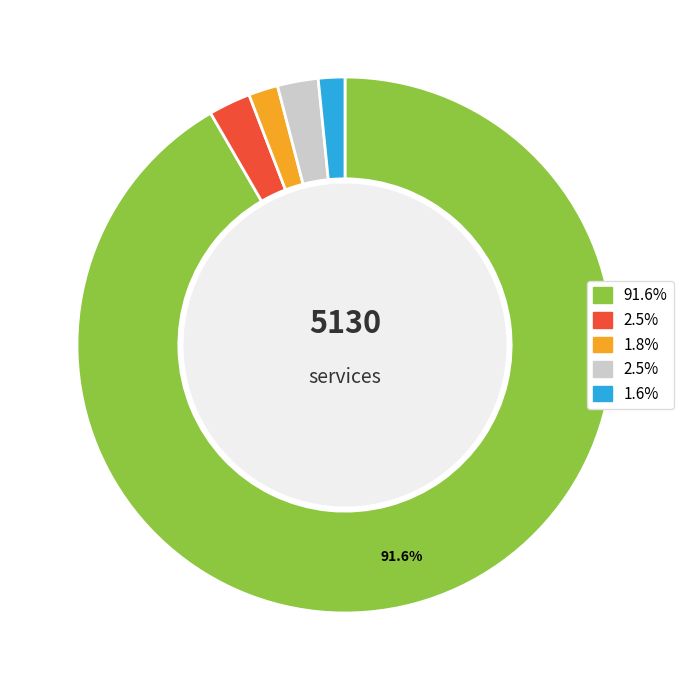

Is there a majority slice in this chart?

Yes